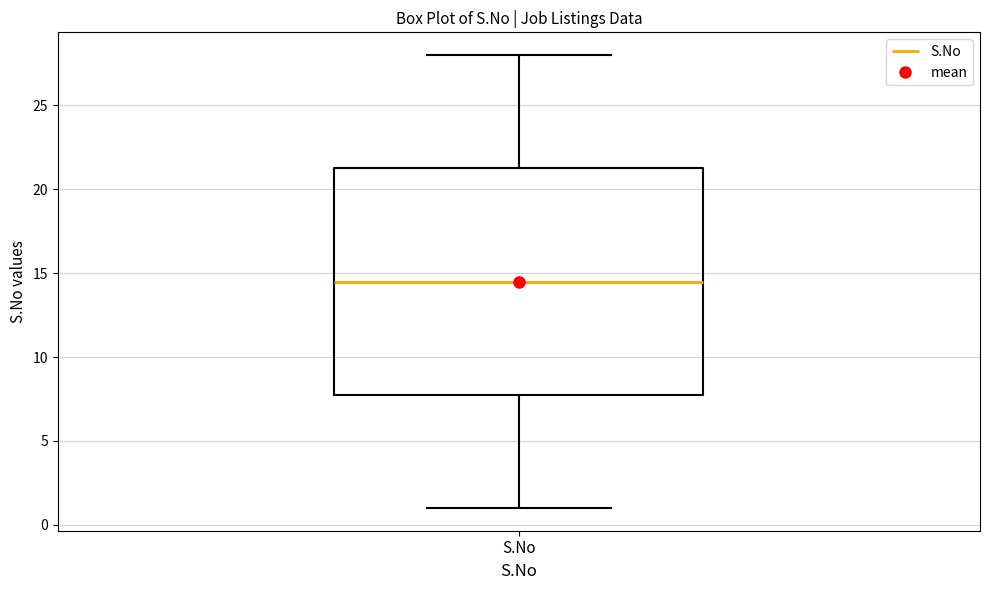

Read this box plot against the y-axis: the position of the median line, the range covered by the box, and the ends of both whiskers. The values are not printed on the chart, so give them approximately, as read against the axis.

median 14.5, box 8.0 to 21.5, whiskers 1.0 to 28.0